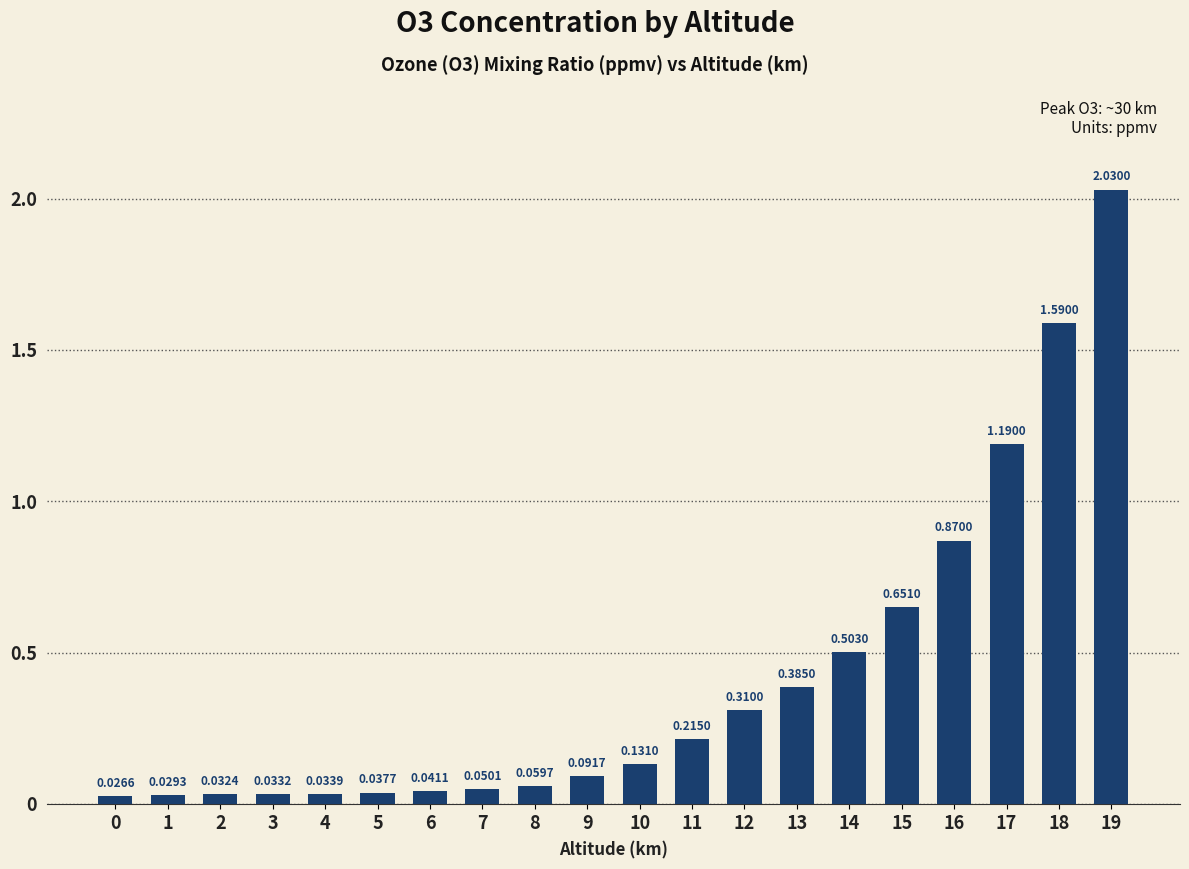

Which label corresponds to the largest value in the chart?

19